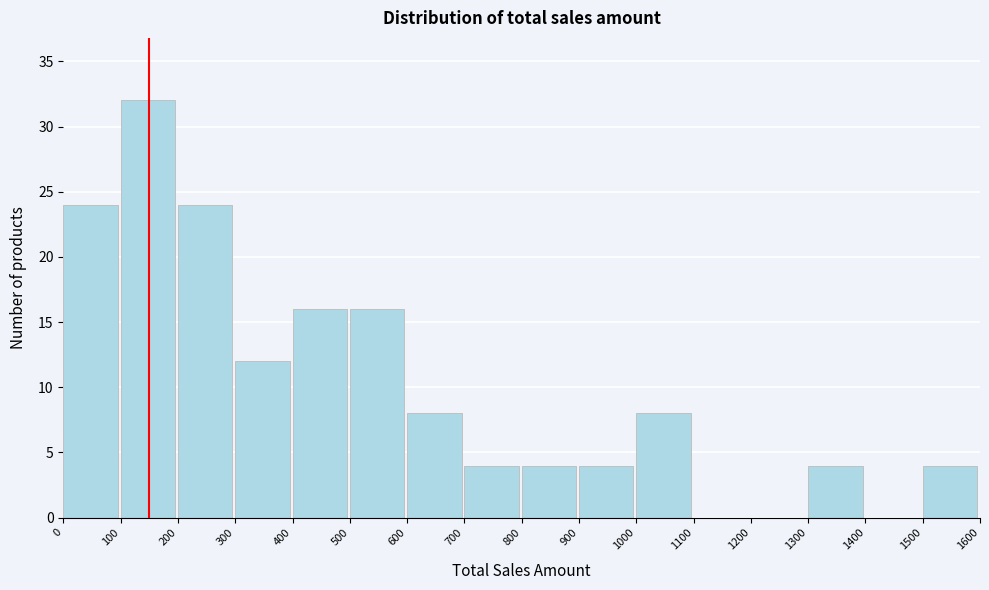

Which range on the x-axis has the tallest bar?

100 to 200